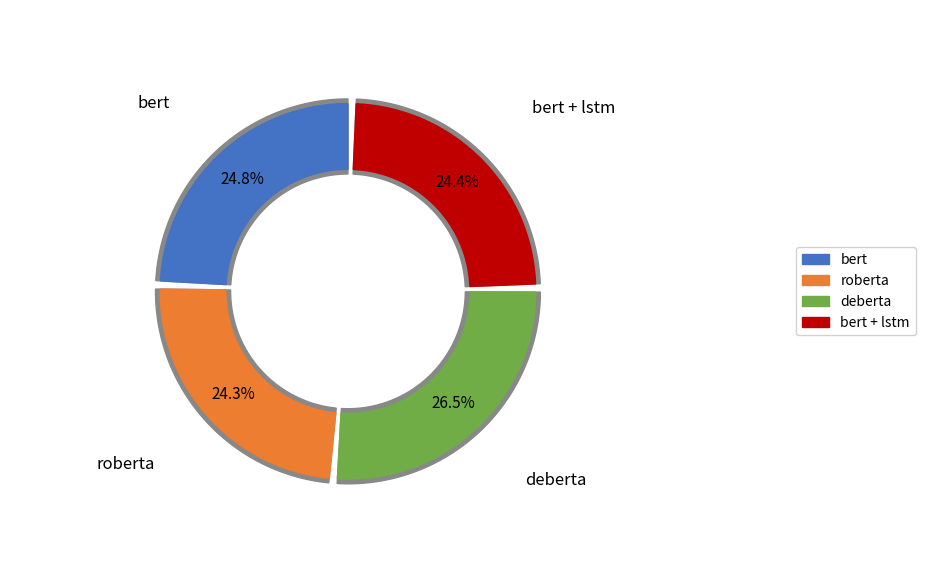

Count the number of slices in the pie.

4